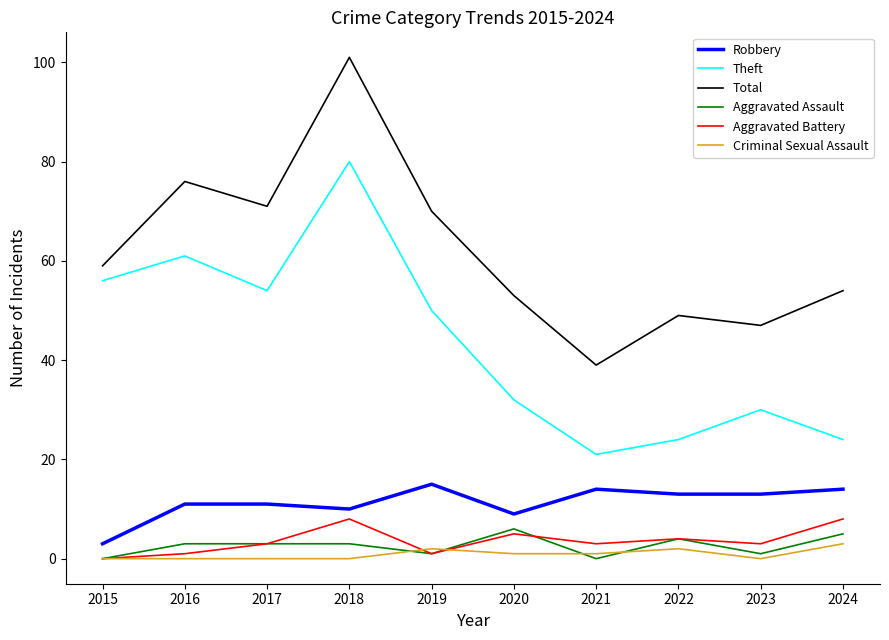

True or false: Aggravated Assault has more than 1 interior local peaks.

True